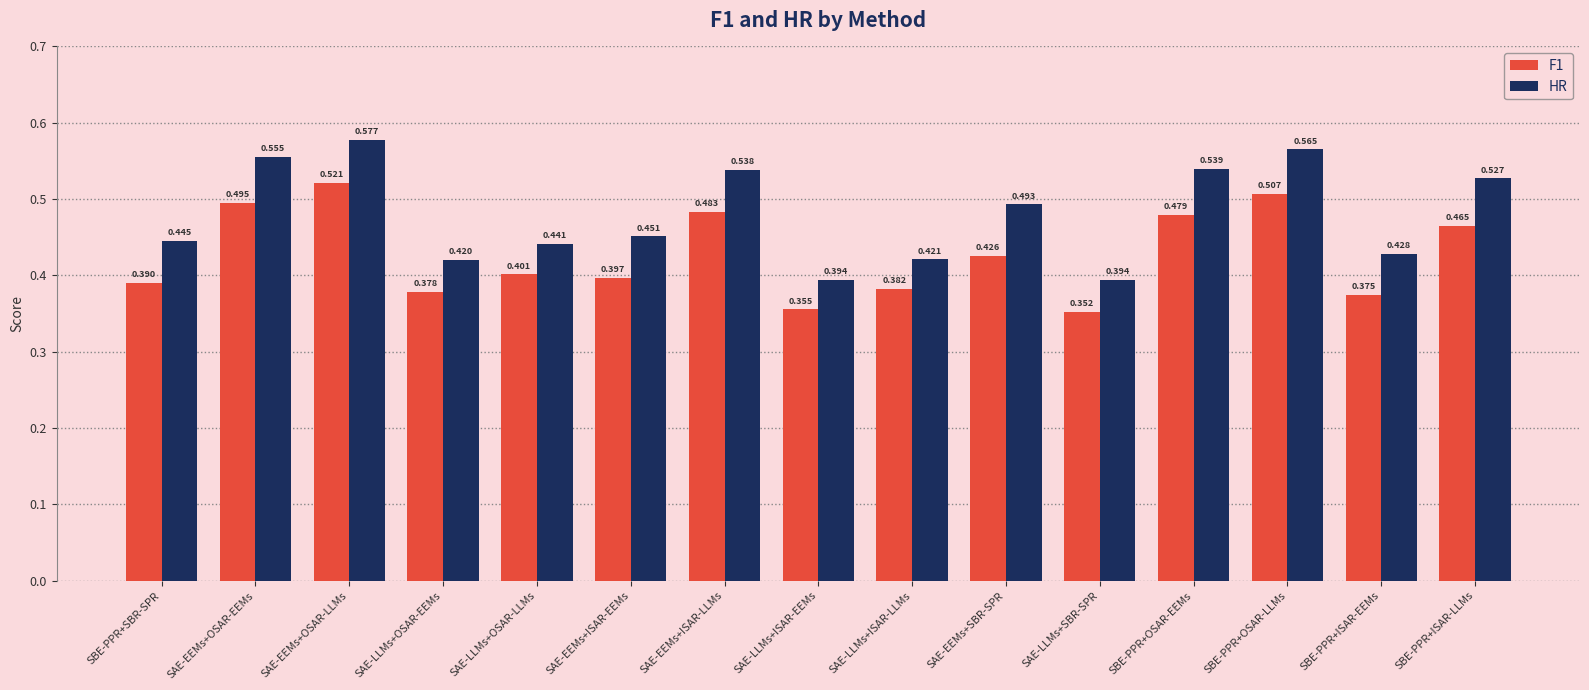

The F1 series shows 0.4 at SAE-LLMs+ISAR-LLMs. True or false?

True